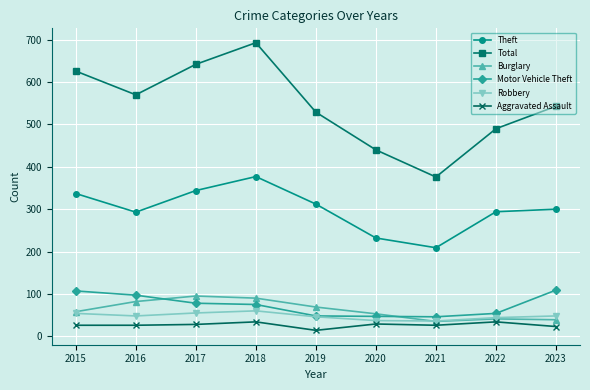

True or false: Total has more than 1 interior local peaks.

False